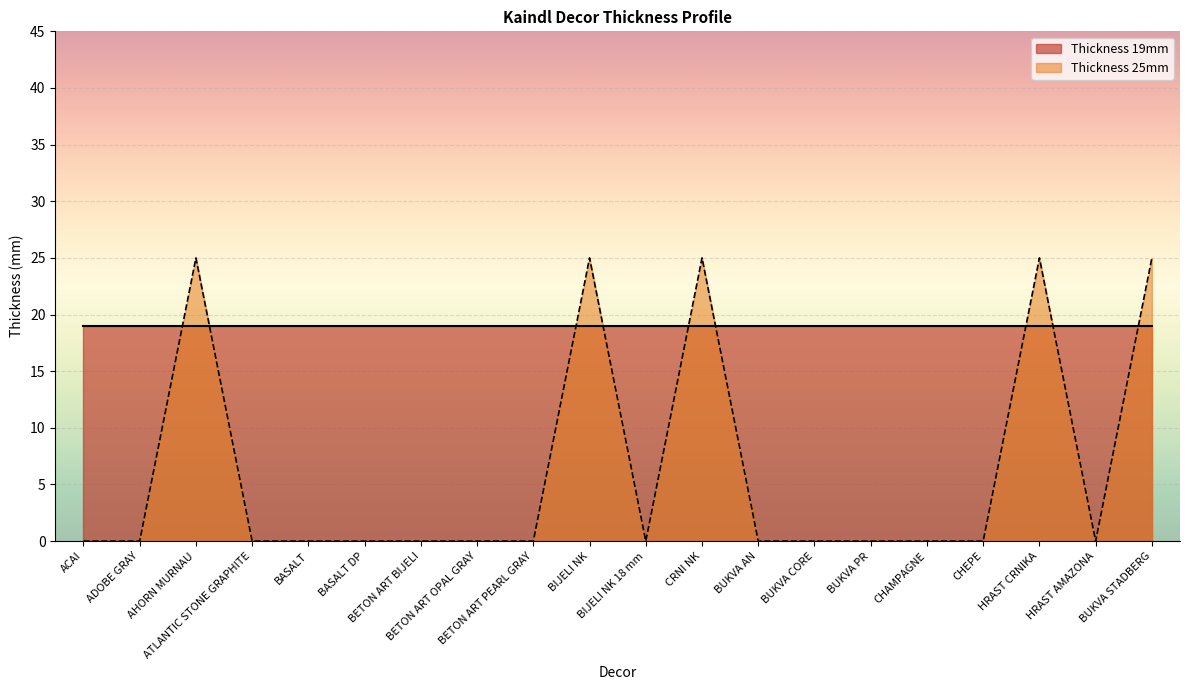

Which series has the largest total across all categories?

Thickness 19mm